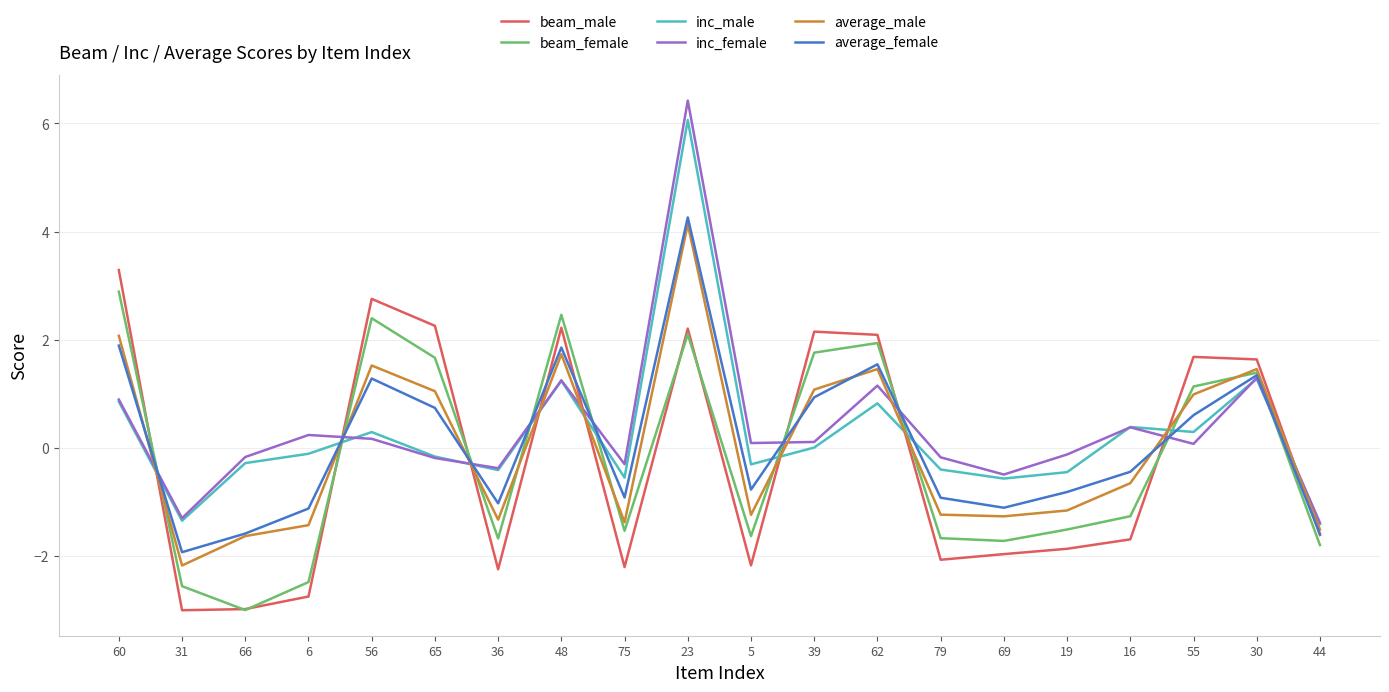

What is the minimum value shown in the chart?

-3.0